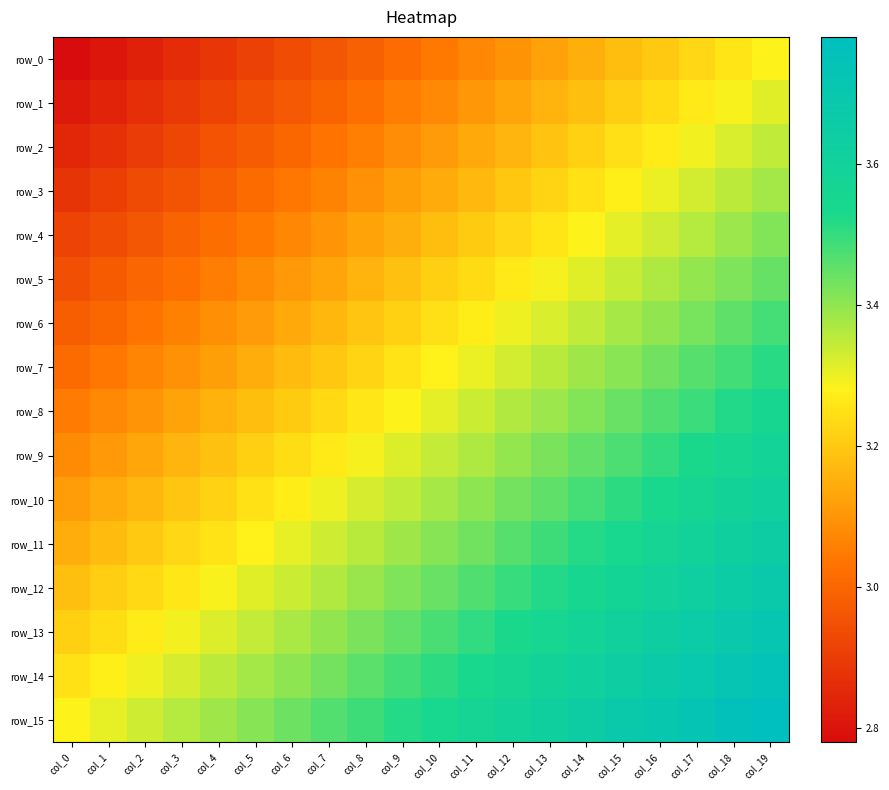

What is the maximum value shown in the chart?

3.8